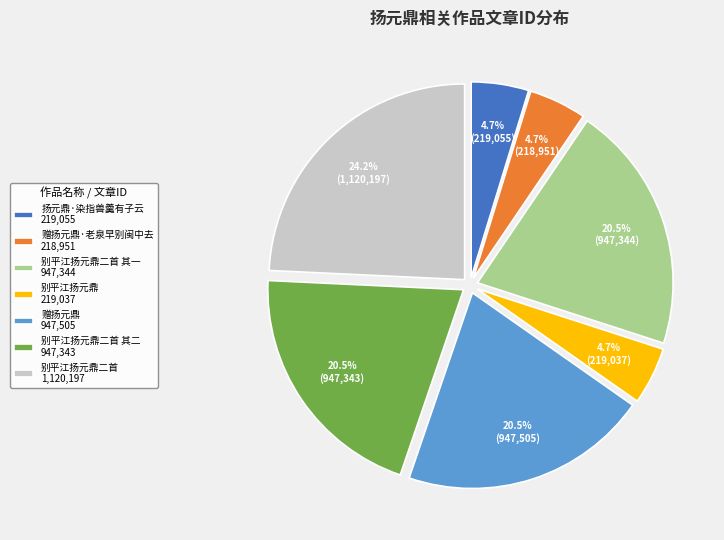

To the nearest percent, what is the average slice percentage?

14%